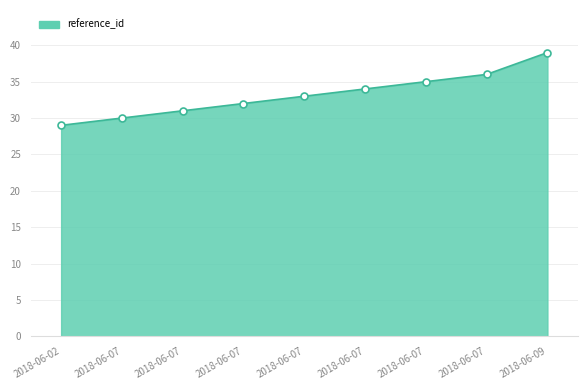

What is the change in value from 2018-06-07 to 2018-06-07?

+4